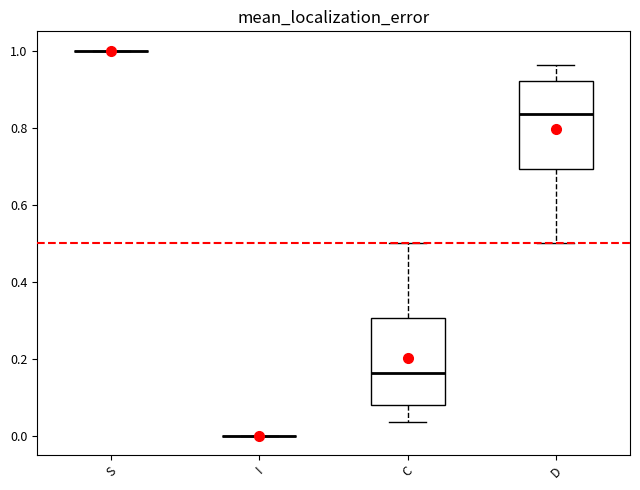

Reading left to right, transcribe this box plot: for each box, give where its median line is, the range the box spans, and where its two whiskers end, as read against the y-axis. The values are not printed on the chart, so give them approximately, as read against the axis.

S: box collapsed to a line at 1.00, whiskers 1.00 to 1.00
I: box collapsed to a line at 0.00, whiskers 0.00 to 0.00
C: median 0.16, box 0.08 to 0.30, whiskers 0.04 to 0.50
D: median 0.84, box 0.70 to 0.92, whiskers 0.50 to 0.96